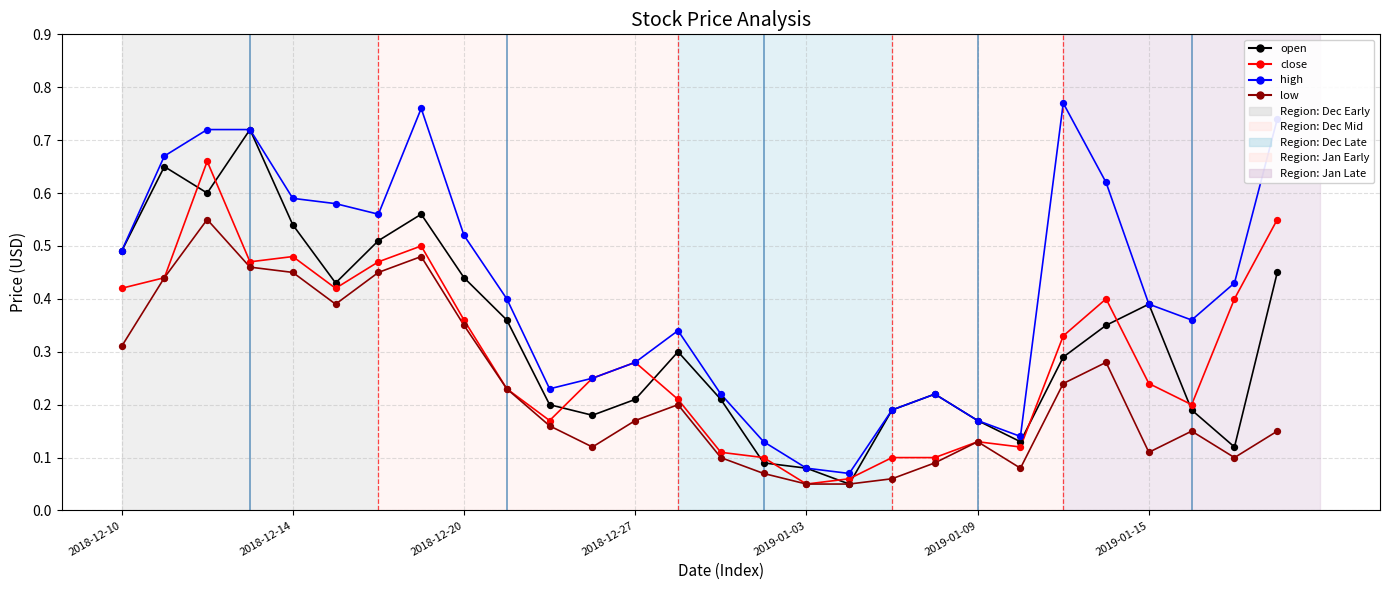

True or false: close and open cross at least once.

True